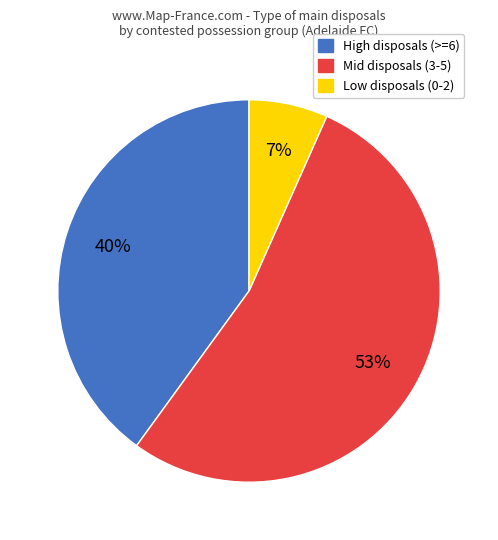

Does any single category account for the majority?

Yes